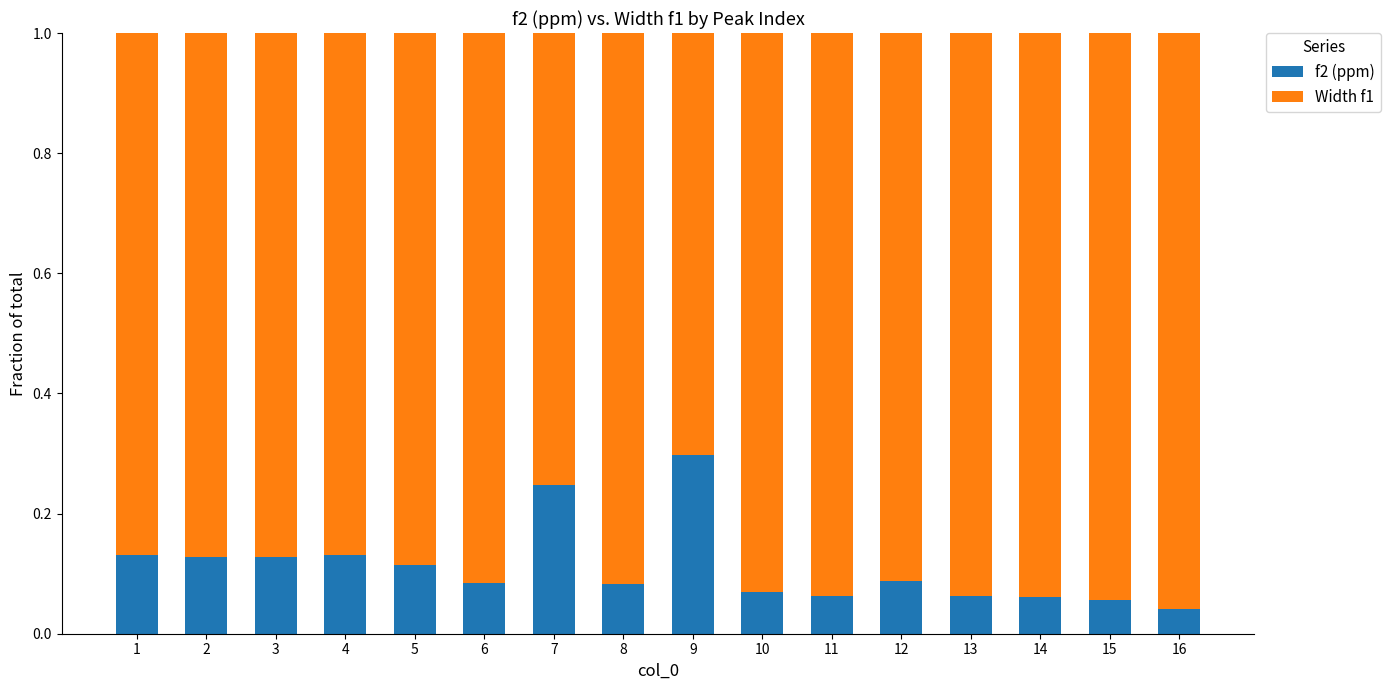

What is the highest value of the f2 (ppm) series?

0.3